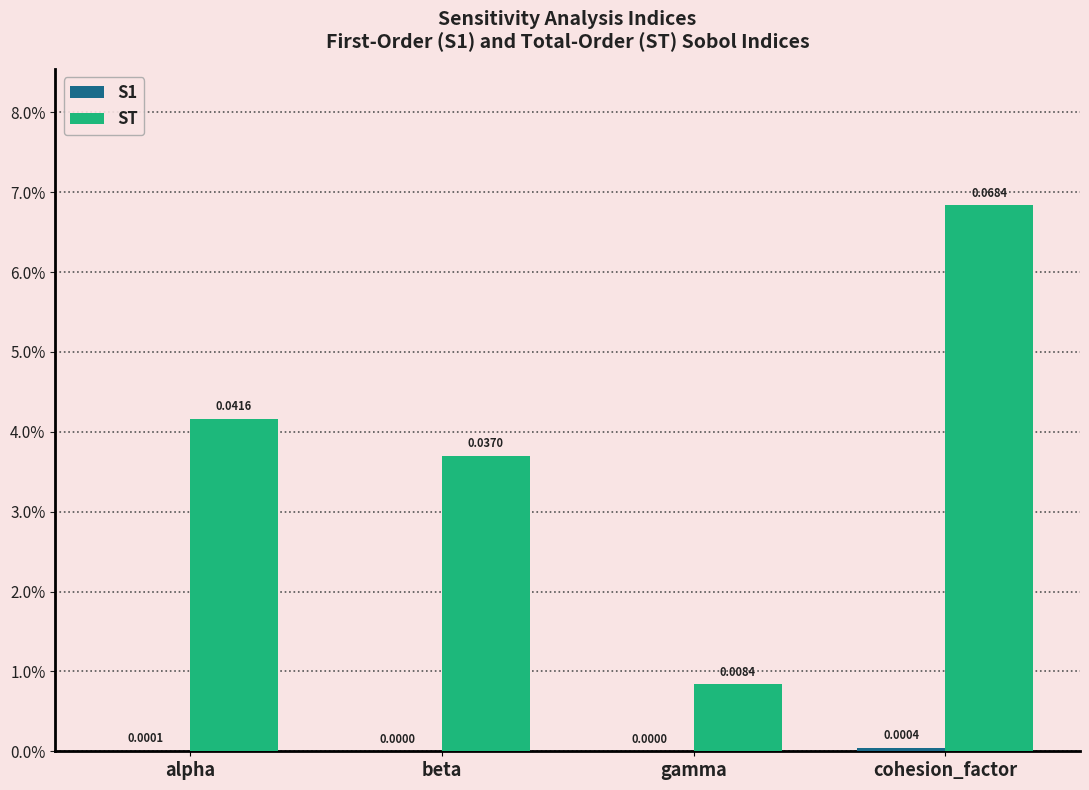

Are the bars grouped side by side (vs. stacked)?

Yes